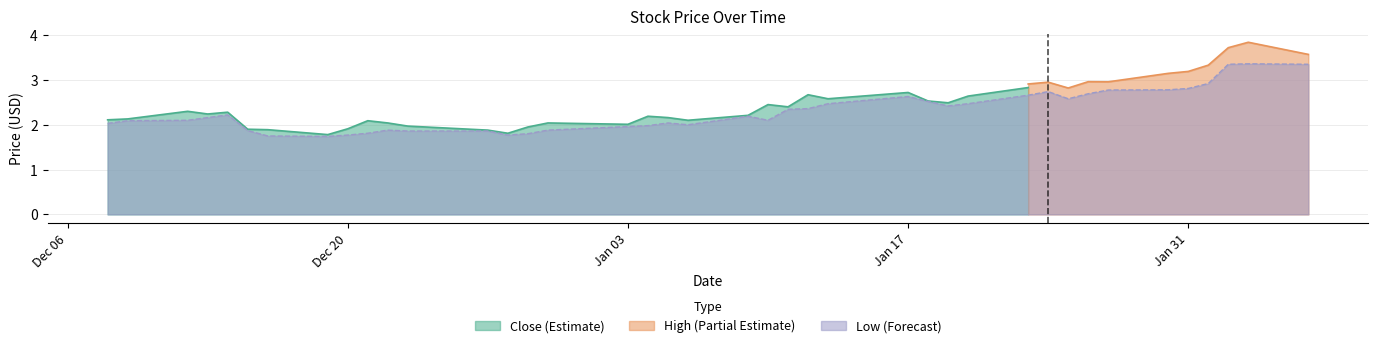

List the labels in order of High value, largest first.

2023-02-03, 2023-02-02, 2023-02-06, 2023-02-01, 2023-01-31, 2023-01-30, 2023-01-17, 2023-01-26, 2023-01-27, 2023-01-24, 2023-01-23, 2023-01-18, 2023-01-25, 2023-01-13, 2023-01-12, 2023-01-20, 2023-01-19, 2023-01-11, 2022-12-13, 2023-01-10, 2023-01-09, 2022-12-14, 2022-12-12, 2022-12-09, 2023-01-04, 2023-01-05, 2023-01-06, 2023-01-03, 2022-12-08, 2022-12-15, 2022-12-21, 2022-12-30, 2022-12-22, 2022-12-23, 2022-12-20, 2022-12-27, 2022-12-29, 2022-12-28, 2022-12-16, 2022-12-19